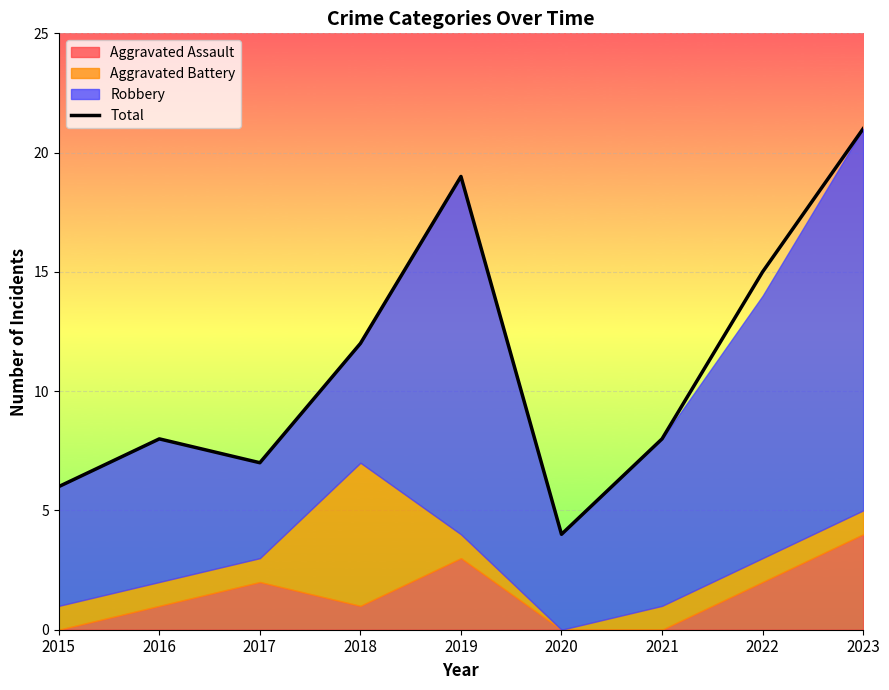

List the labels in order of value, smallest first.

2020, 2015, 2017, 2016, 2021, 2018, 2022, 2019, 2023